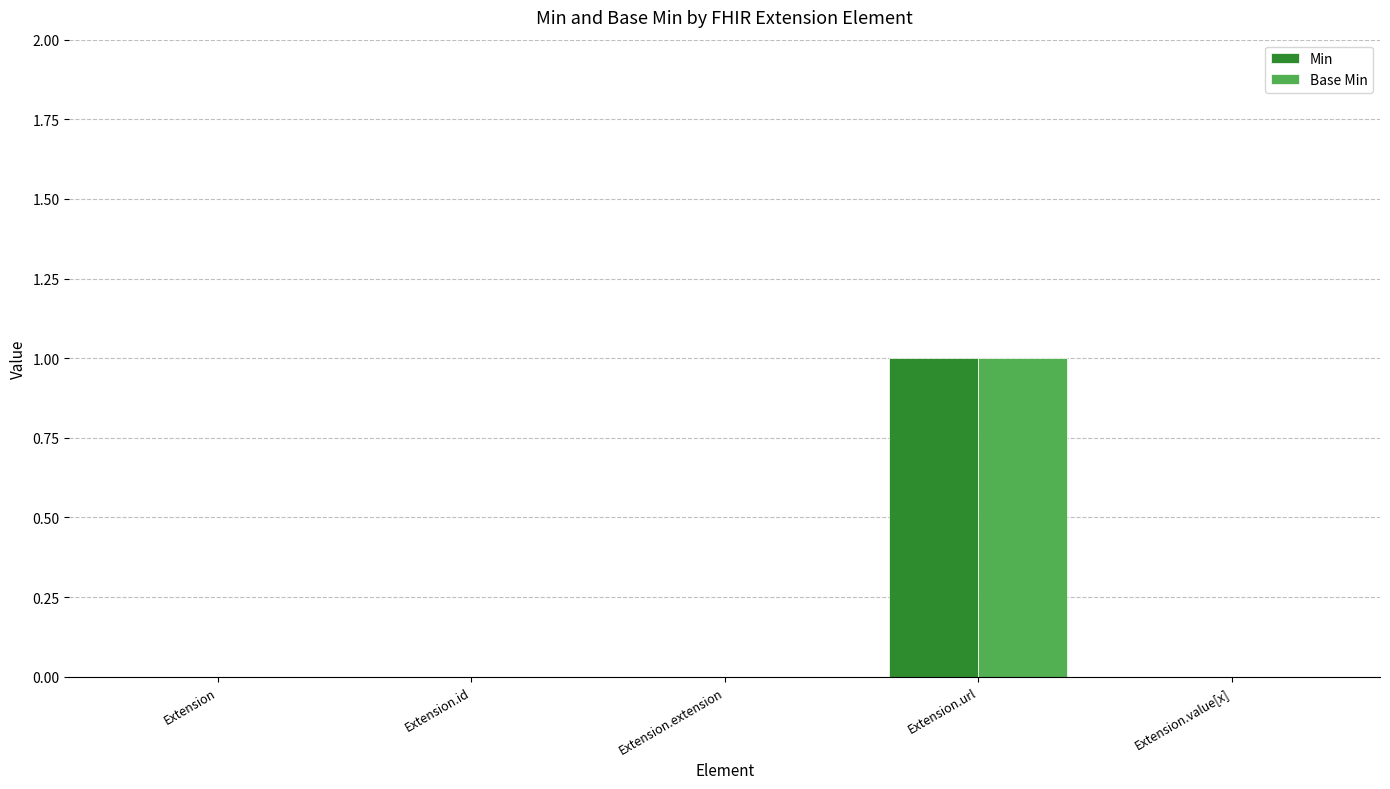

Count the Min values in the range 0 to 1.

5